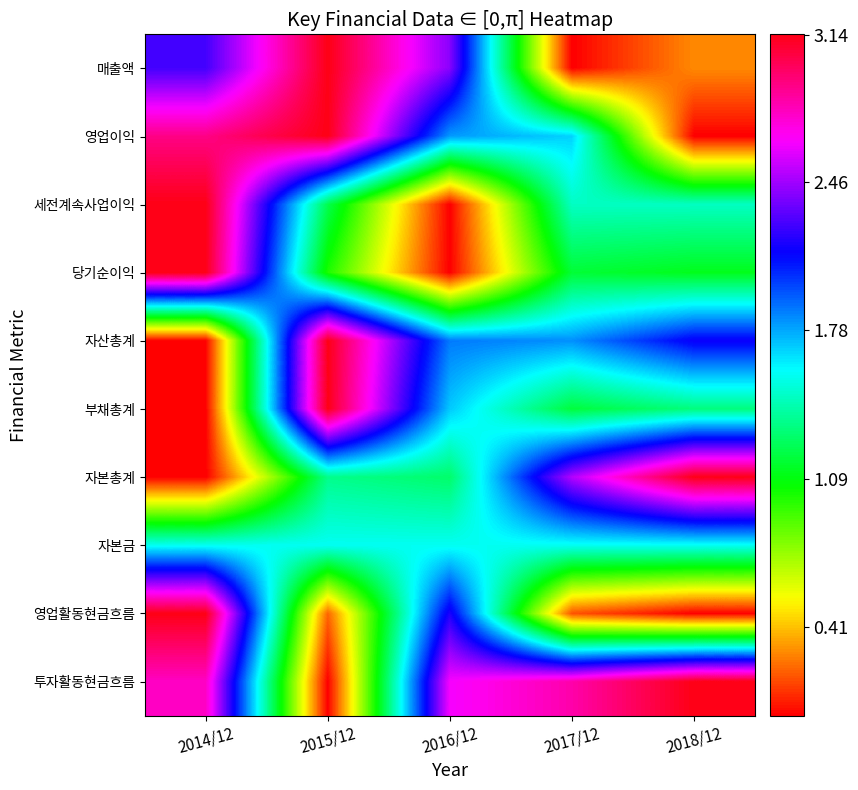

Rank the series by their maximum value, from lowest to highest.

자본금, 매출액, 영업이익, 세전계속사업이익, 당기순이익, 자산총계, 부채총계, 자본총계, 영업활동현금흐름, 투자활동현금흐름